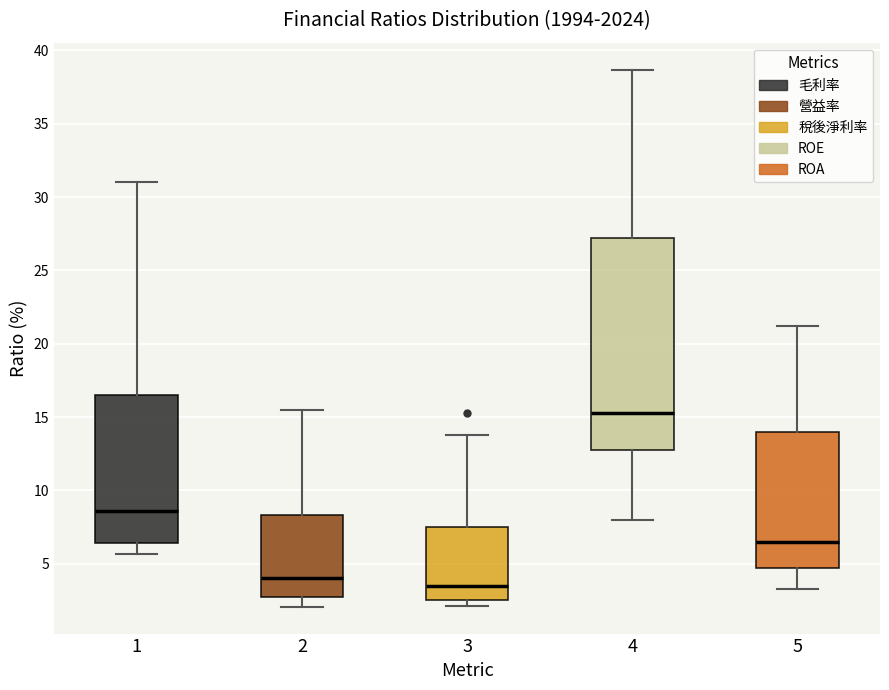

Reading left to right, read every box against the y-axis: the position of its median line, the range the box covers, and the ends of its whiskers. The values are not printed on the chart, so give them approximately, as read against the axis.

1: median 8.5, box 6.5 to 16.5, whiskers 5.5 to 31.0
2: median 4.0, box 2.5 to 8.5, whiskers 2.0 to 15.5
3: median 3.5, box 2.5 to 7.5, whiskers 2.0 to 14.0
4: median 15.5, box 13.0 to 27.0, whiskers 8.0 to 38.5
5: median 6.5, box 4.5 to 14.0, whiskers 3.5 to 21.0